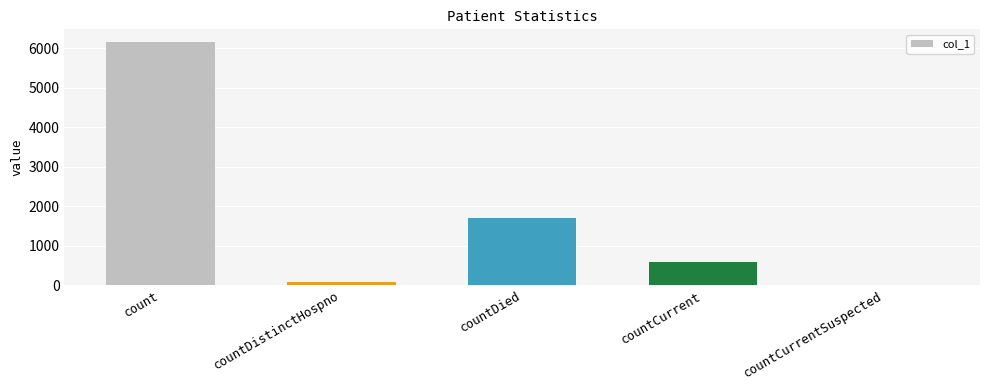

Which has a higher value, countDistinctHospno or count?

count